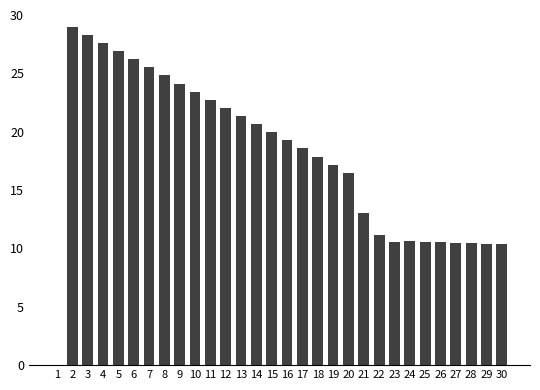

What is the change in value from 2 to 14?

-8.3